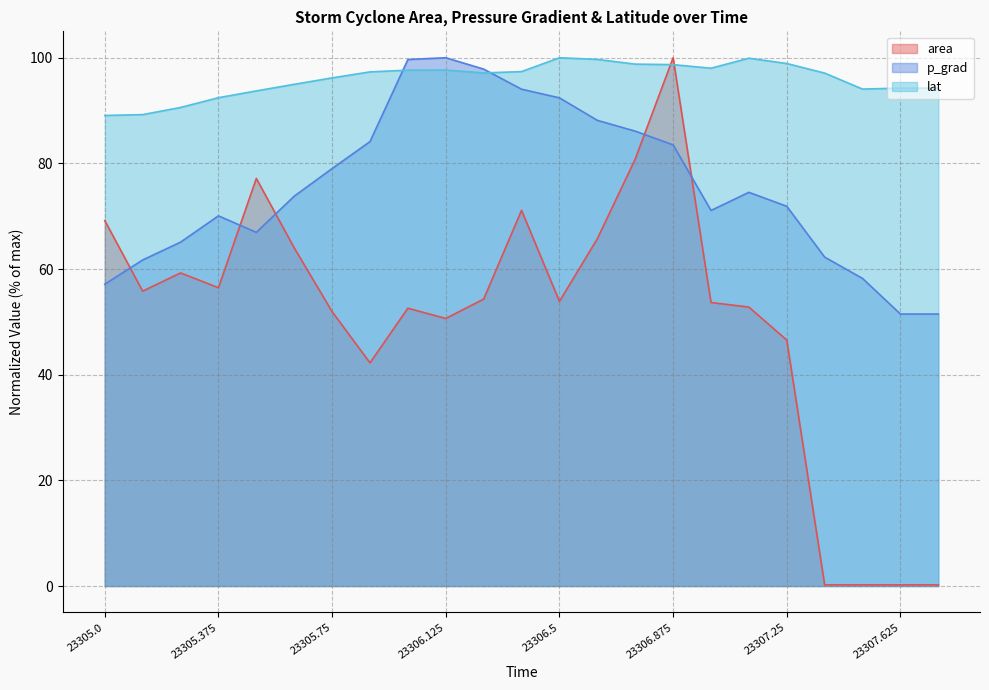

Between 23306.375 and 23306.625, which series saw the biggest shift?

p_grad